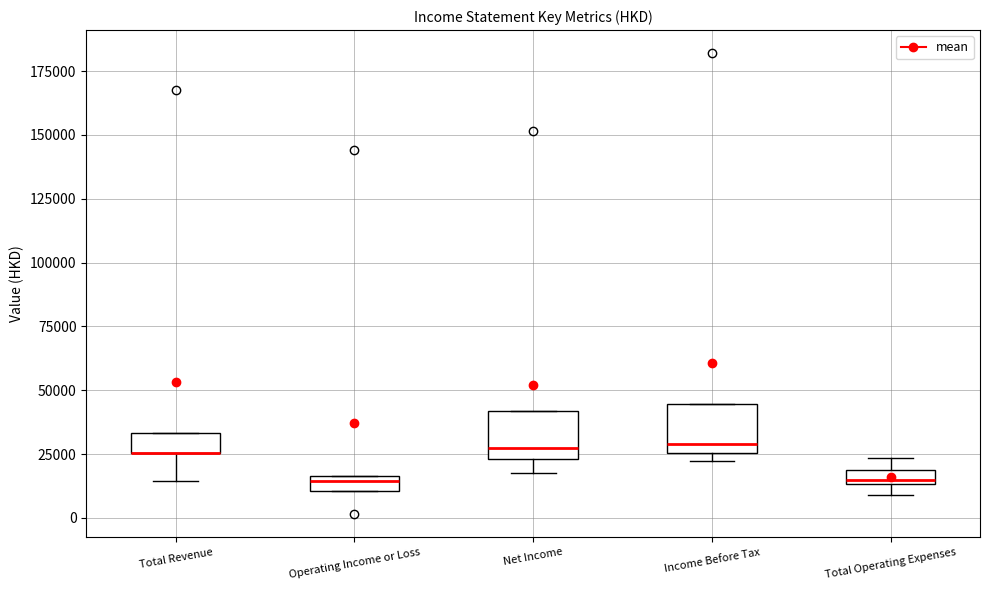

Where is the upper edge of the box for Total Operating Expenses on the y-axis? The values are not printed on the chart, so give them approximately, as read against the axis.

20000